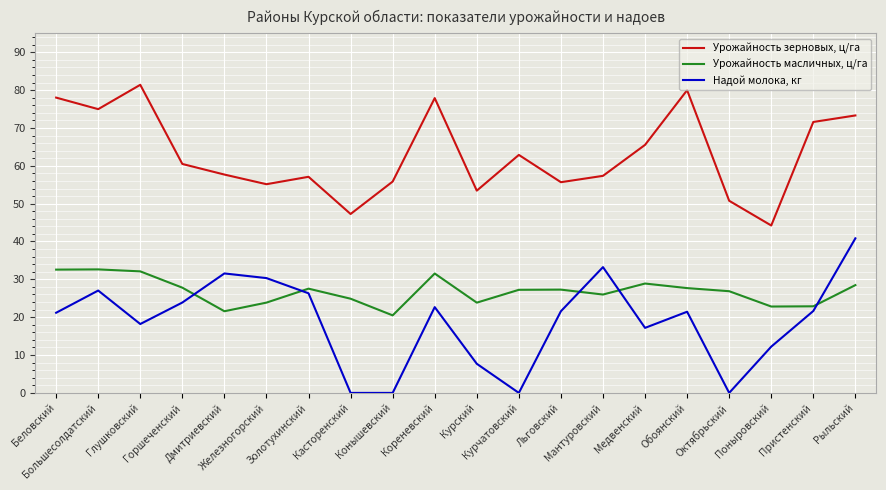

Which series has the largest total across all categories?

Урожайность зерновых, ц/га